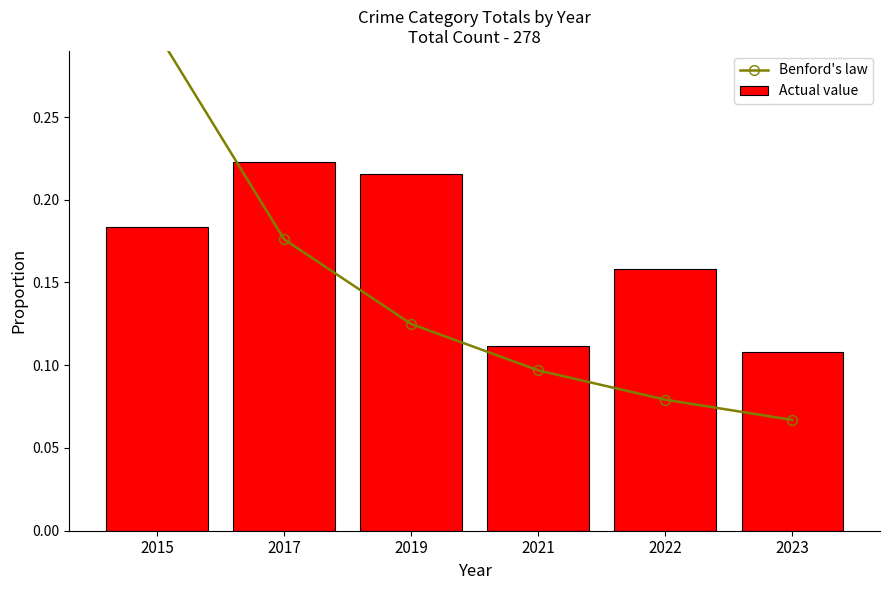

Are the bars grouped side by side (vs. stacked)?

Yes